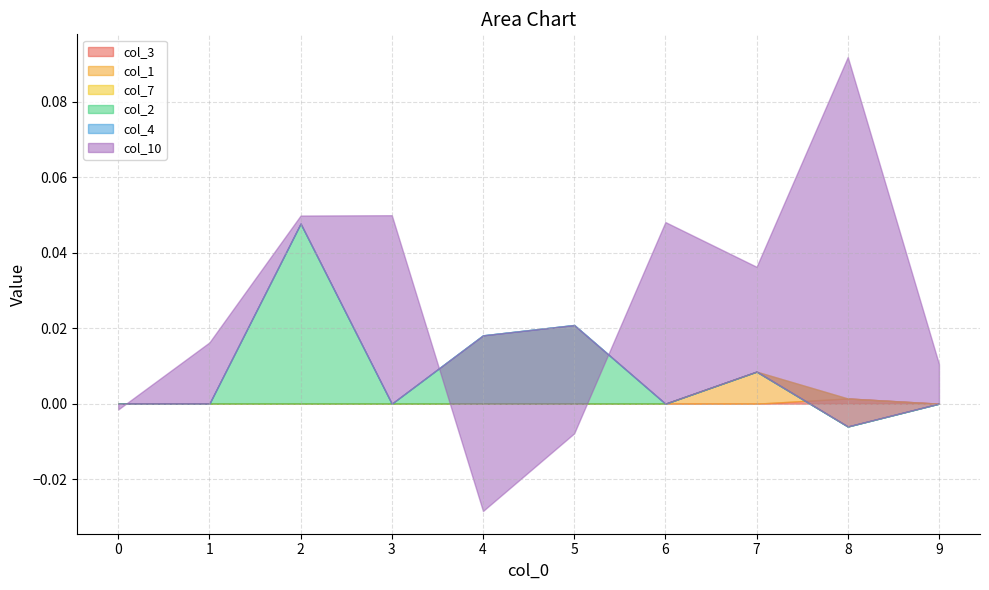

Which series has the largest total across all categories?

col_10